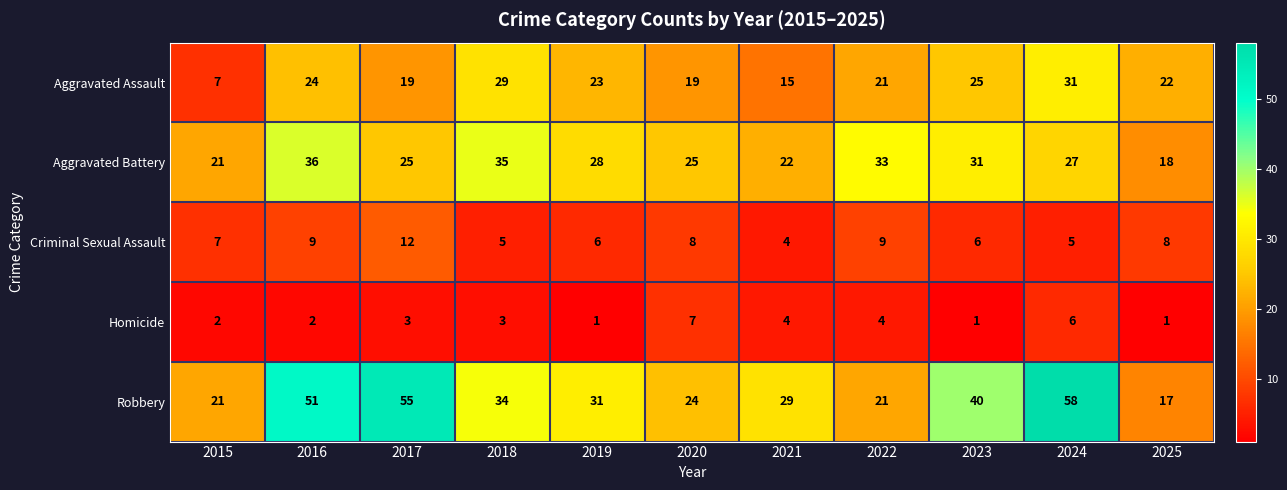

At 2019, list the series in order from smallest to largest.

Homicide, Criminal Sexual Assault, Aggravated Assault, Aggravated Battery, Robbery